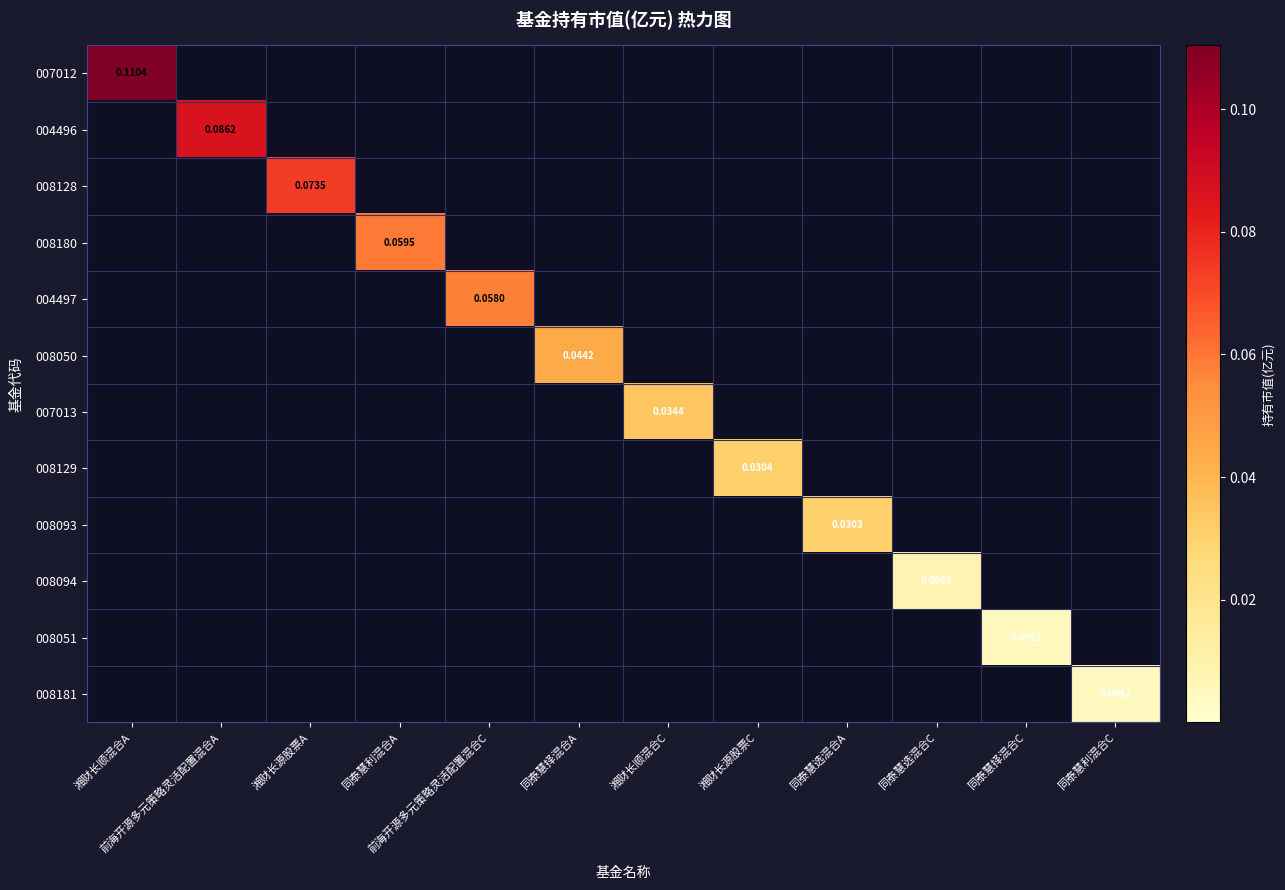

What is the maximum value shown in the chart?

0.1